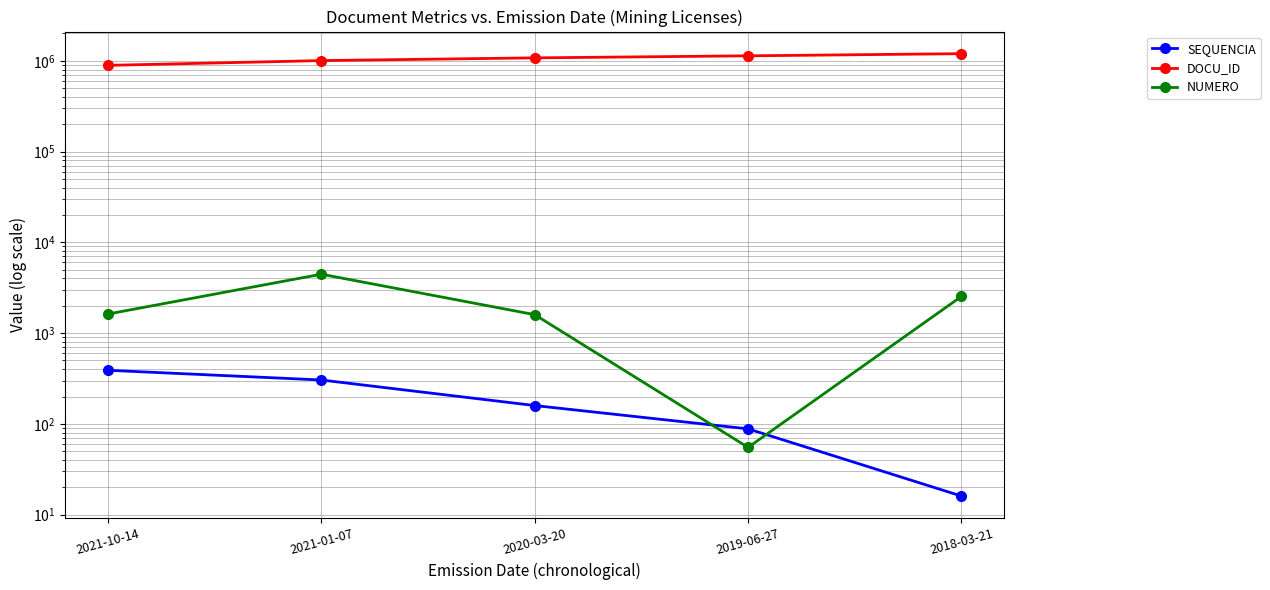

What is the approximate value of SEQUENCIA at 2021-10-14, to the nearest 10?

390